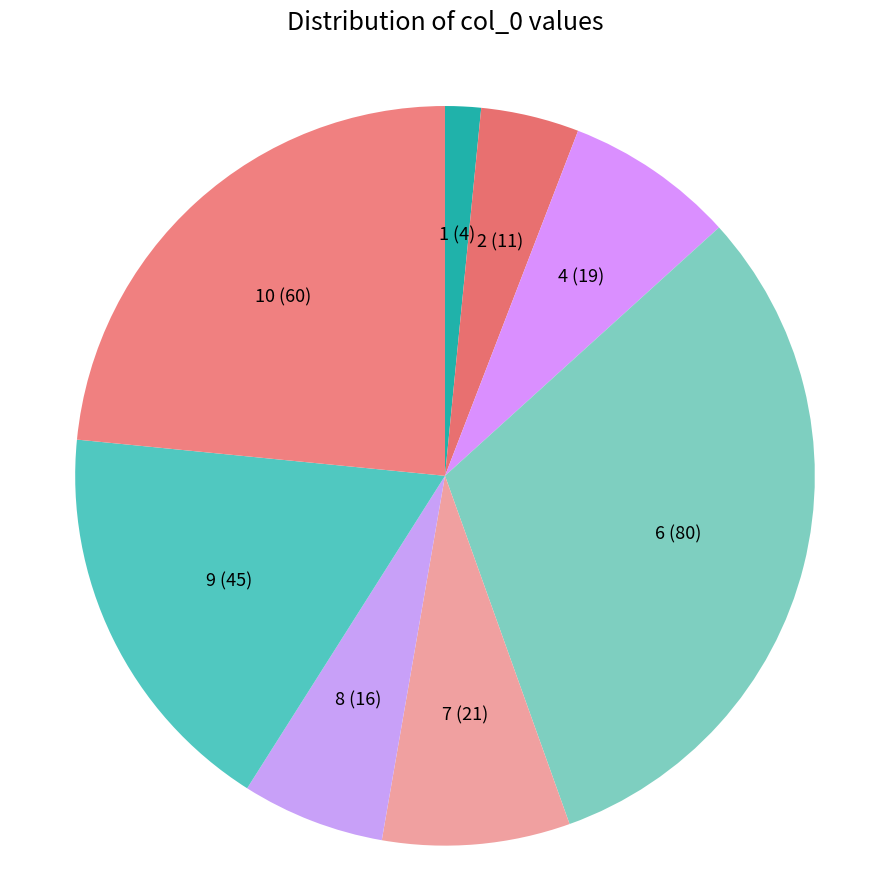

Does 2 represent more than half of the total?

No